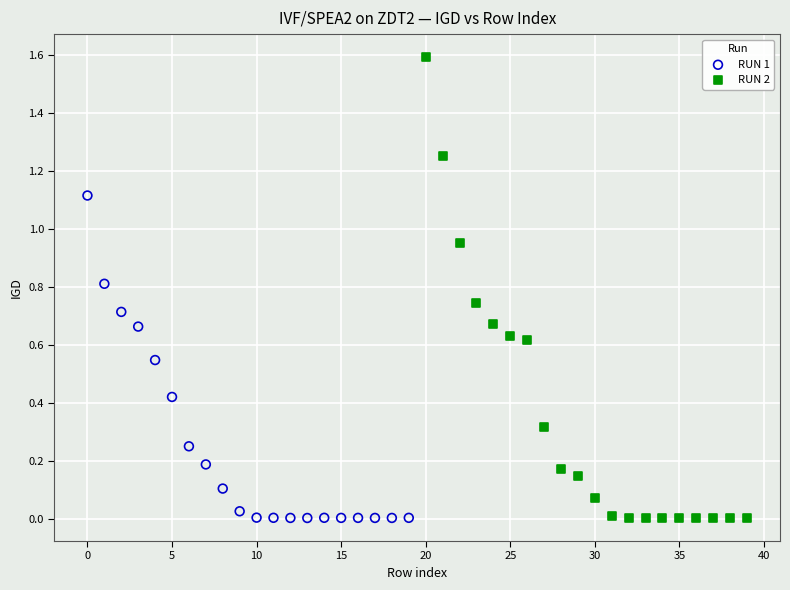

Which series reaches the maximum Y coordinate?

RUN 2